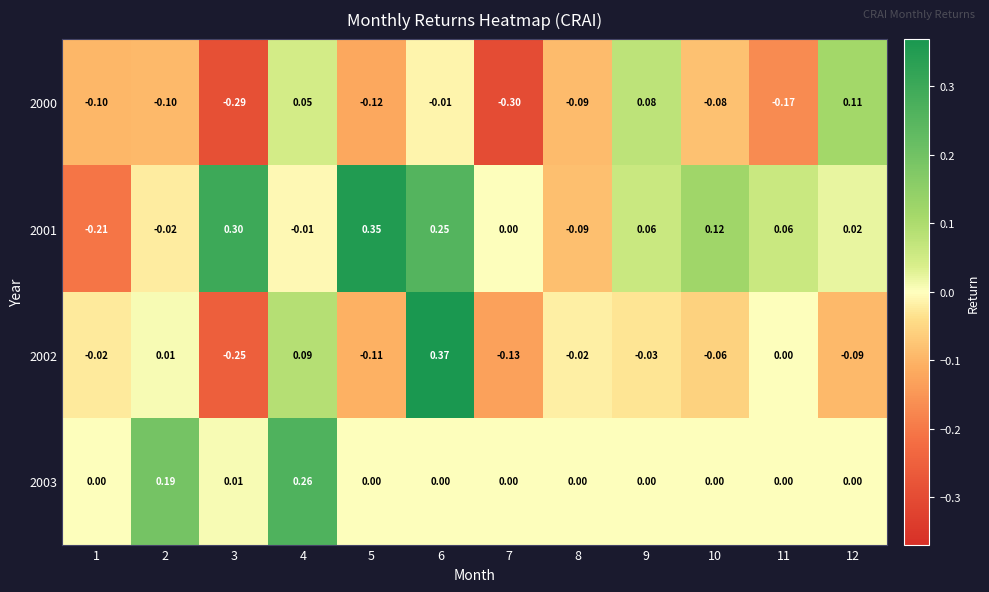

Is the value of 2000 at 2 greater than the value of 2002 at 1?

No